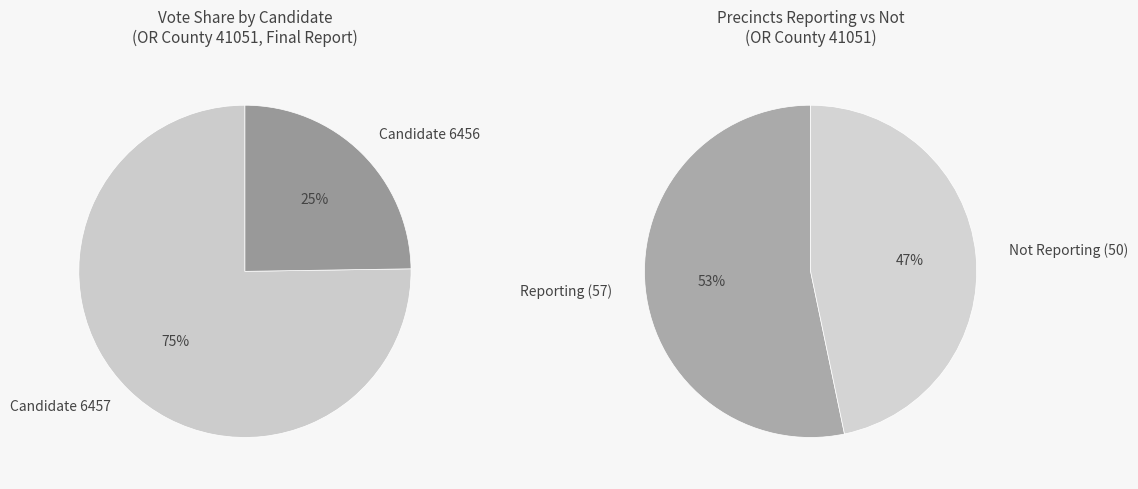

Does 4 represent more than half of the total?

No